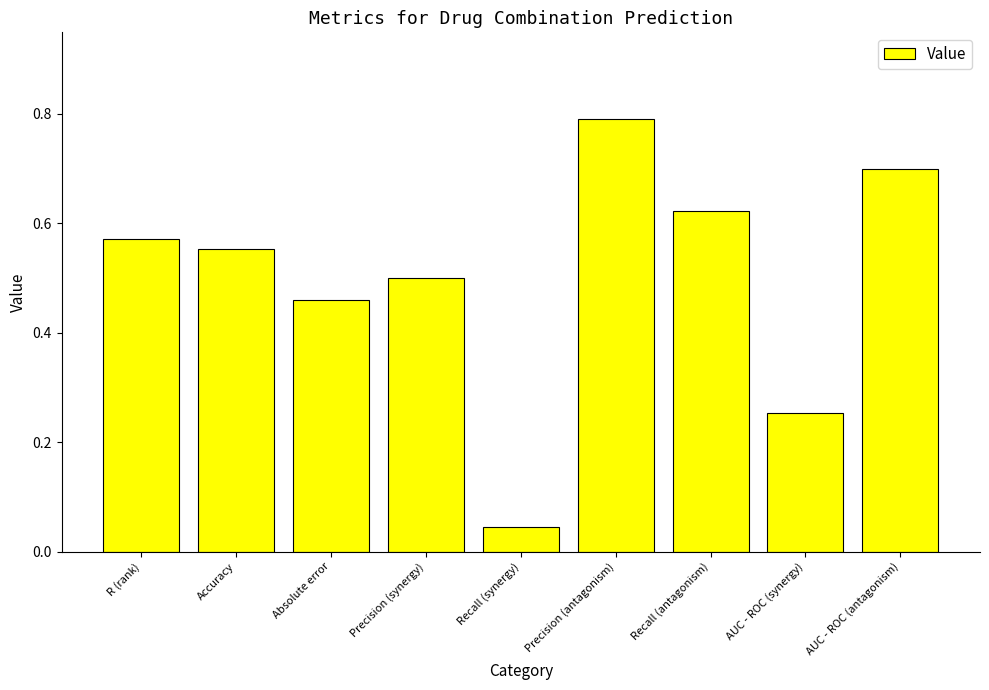

Are the bars horizontal?

No